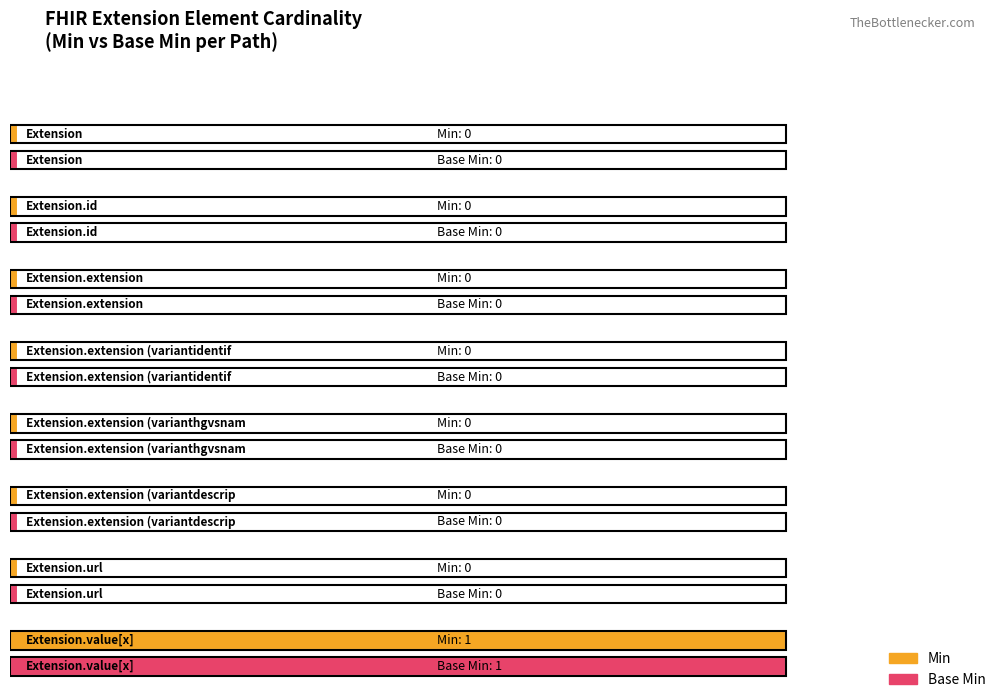

The value of Min at Extension is 0. True or false?

False